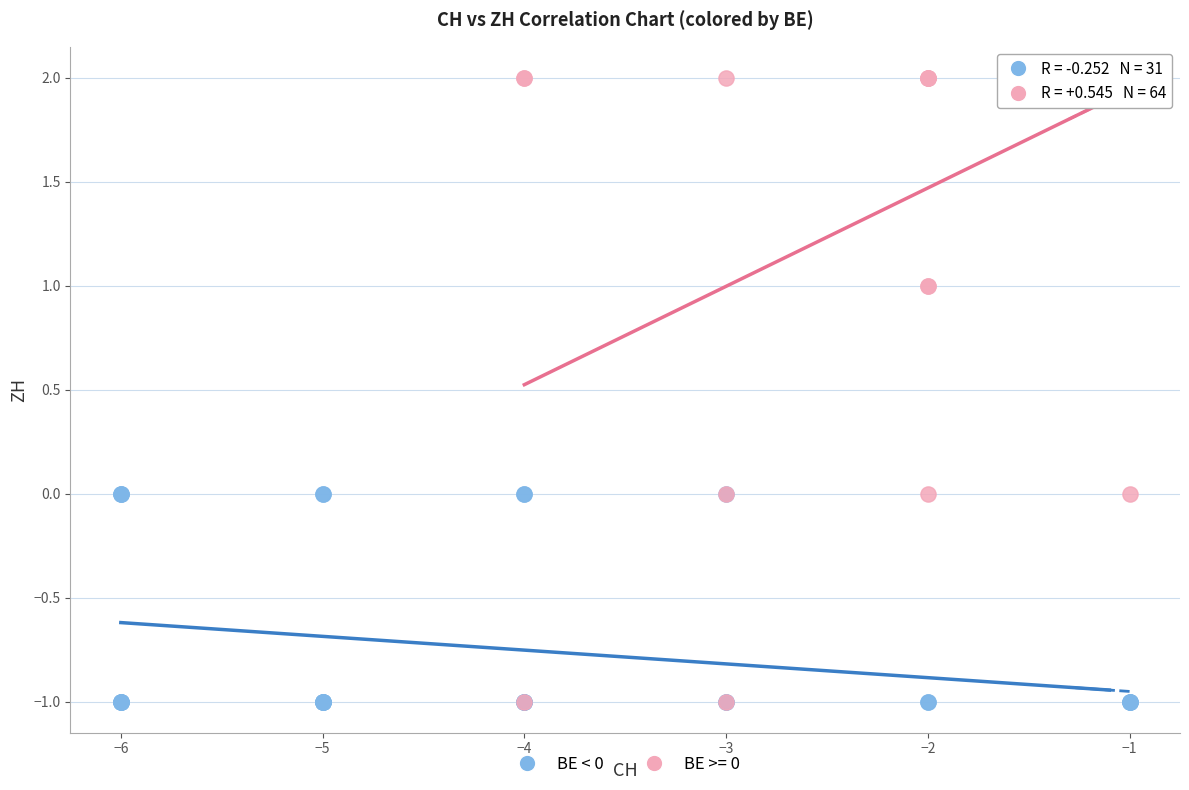

Which series contains the highest Y value?

BE >= 0